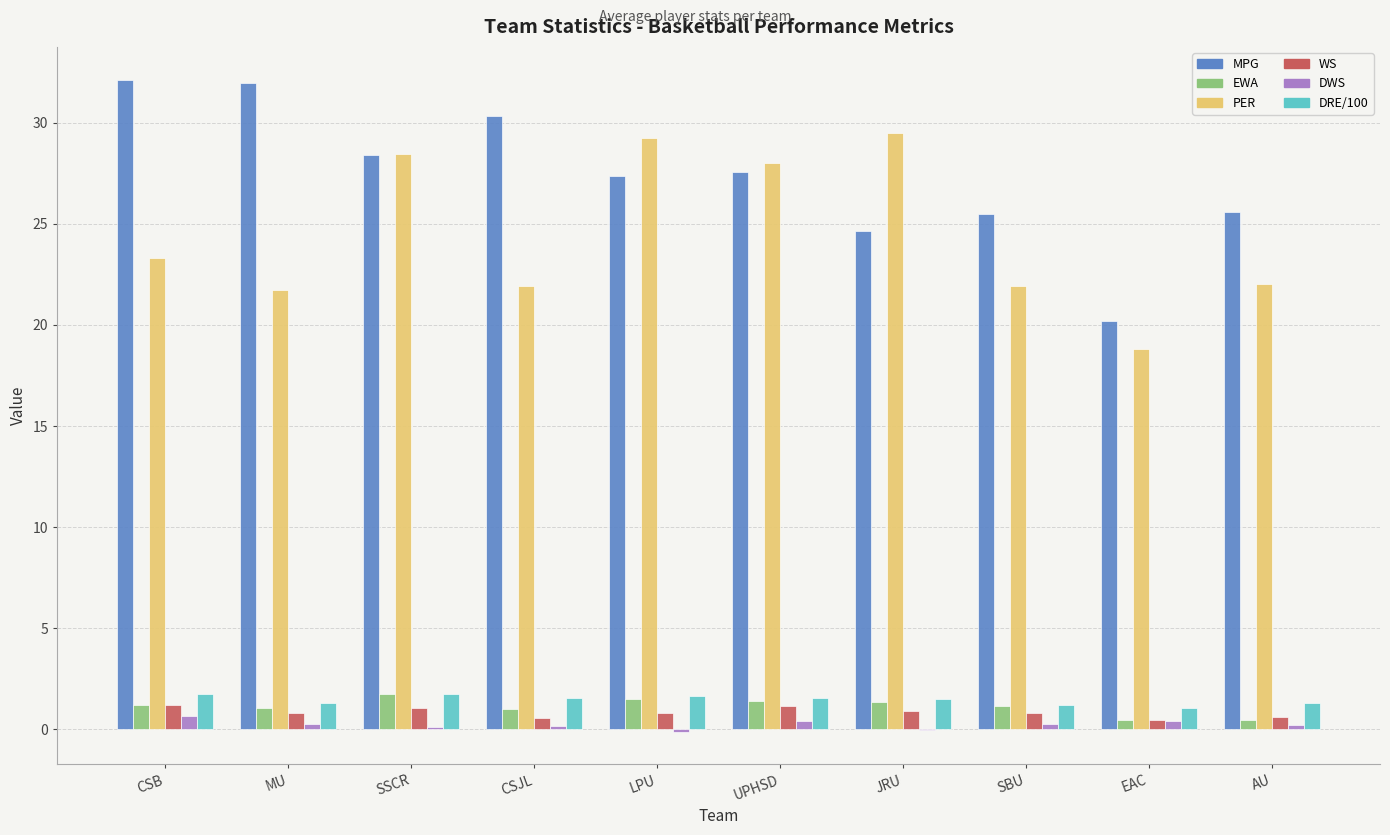

Is the value of PER at EAC greater than the value of DWS at AU?

Yes